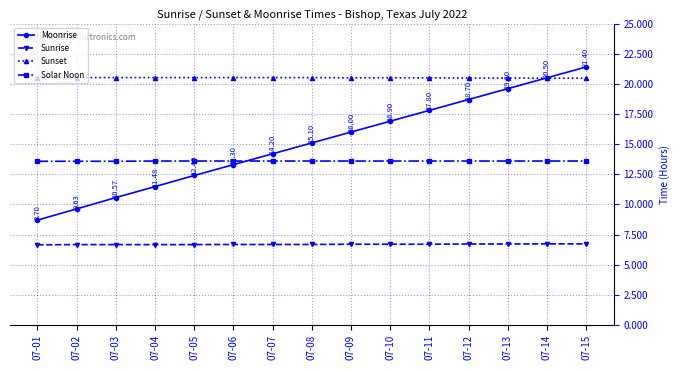

How many data points does each series have?

15